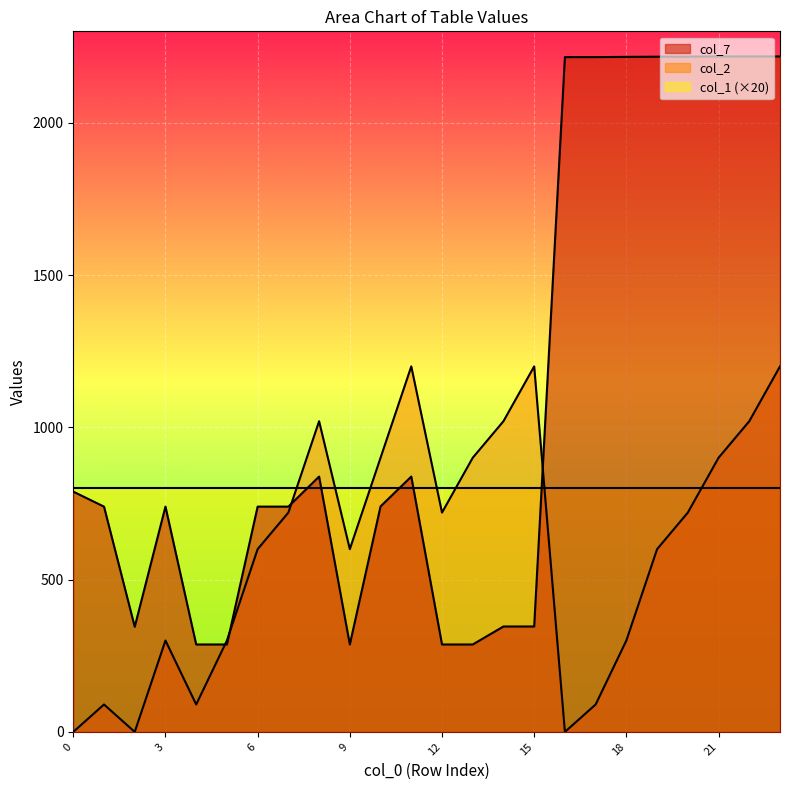

What is the spread (max minus min) of values at 7?

19.6